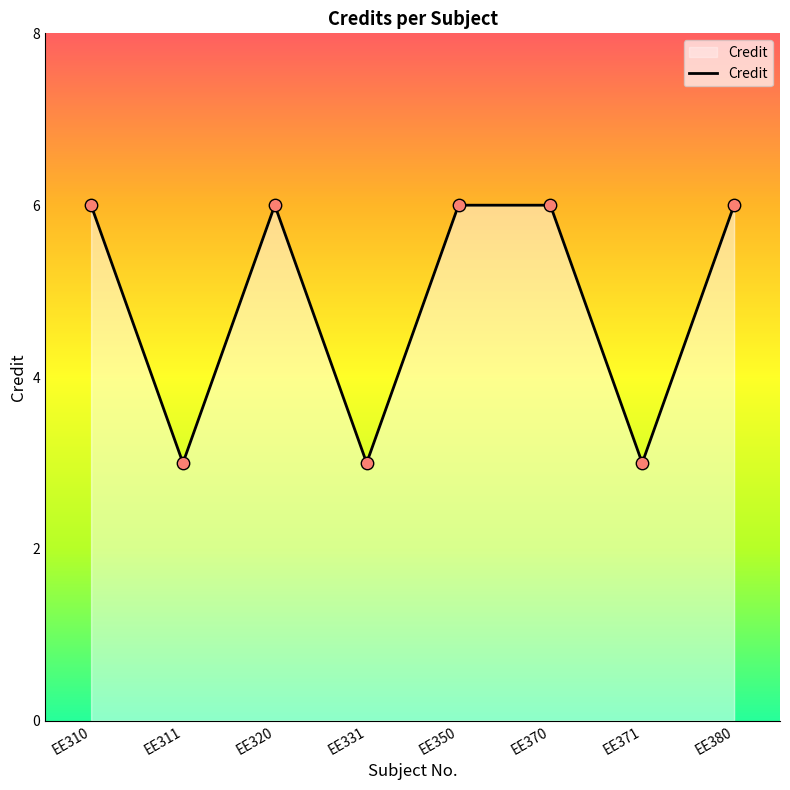

Approximately how many times larger is the value at EE320 compared to EE311?

2.0